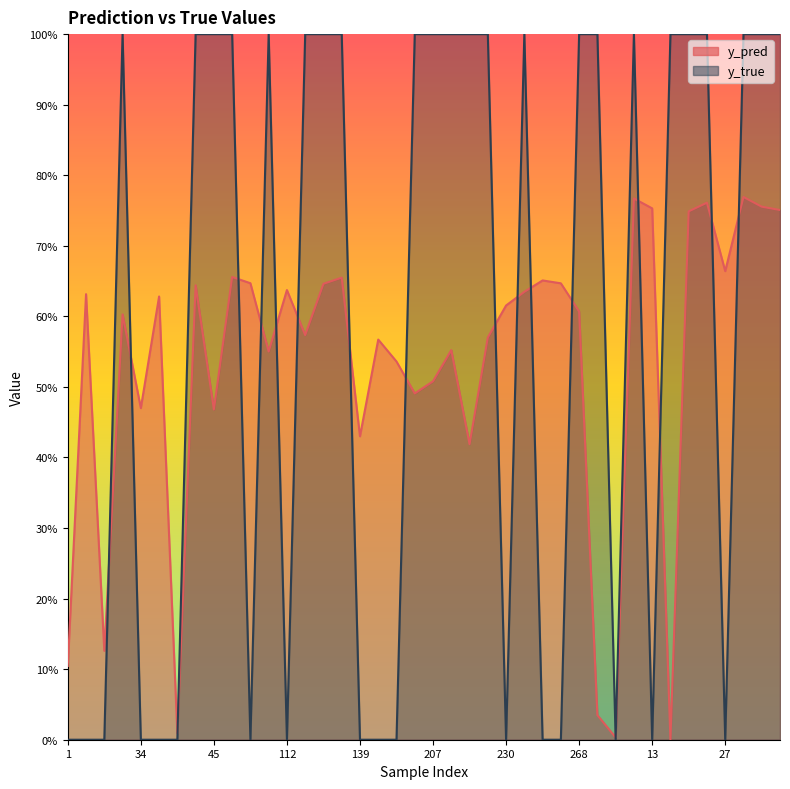

What is the difference between the maximum and second lowest values in the y_true series?

1.0